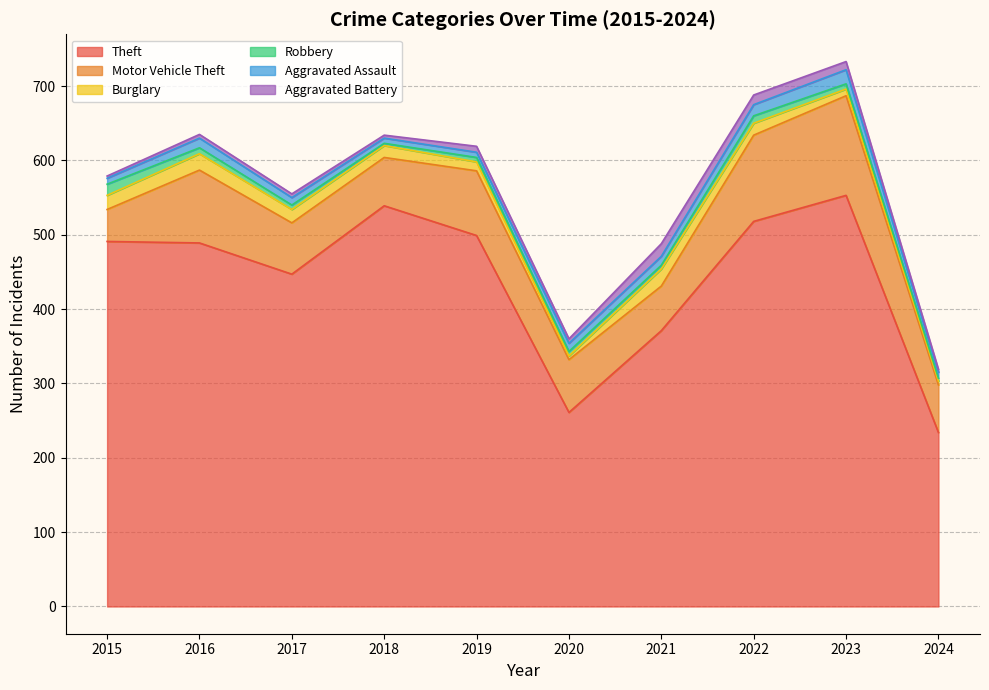

At how many categories does at least one series exceed 379?

7